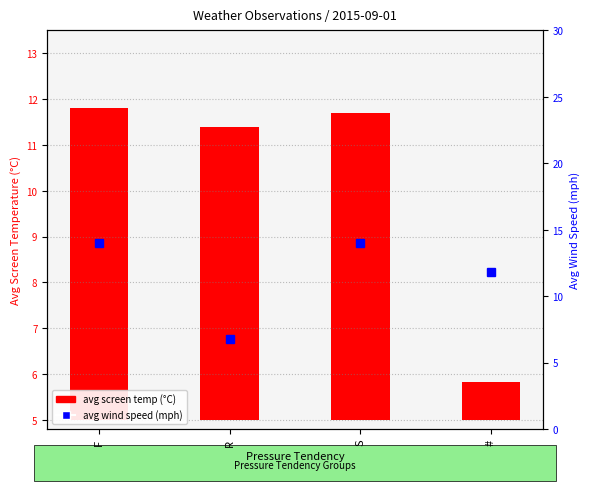

What is the sum of all avg wind speed values?

46.6